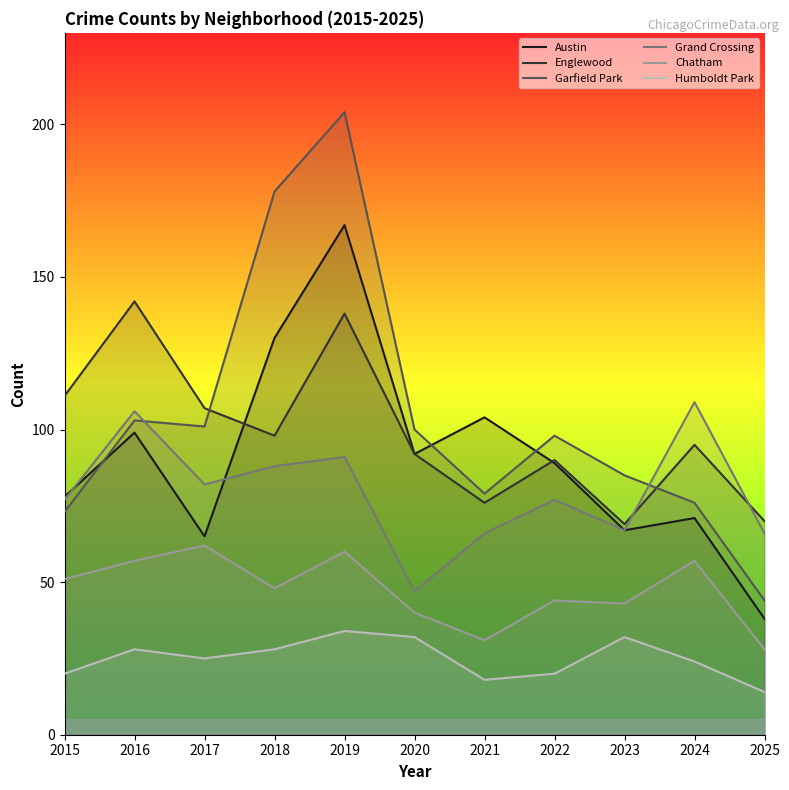

What is the lowest value of the Garfield Park series?

44